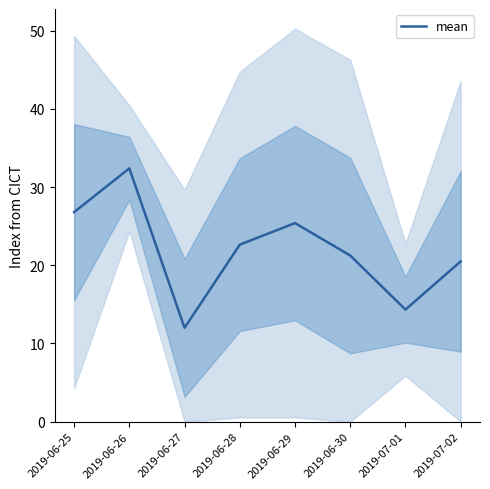

At which category does the data reach its first local valley?

2019-06-27